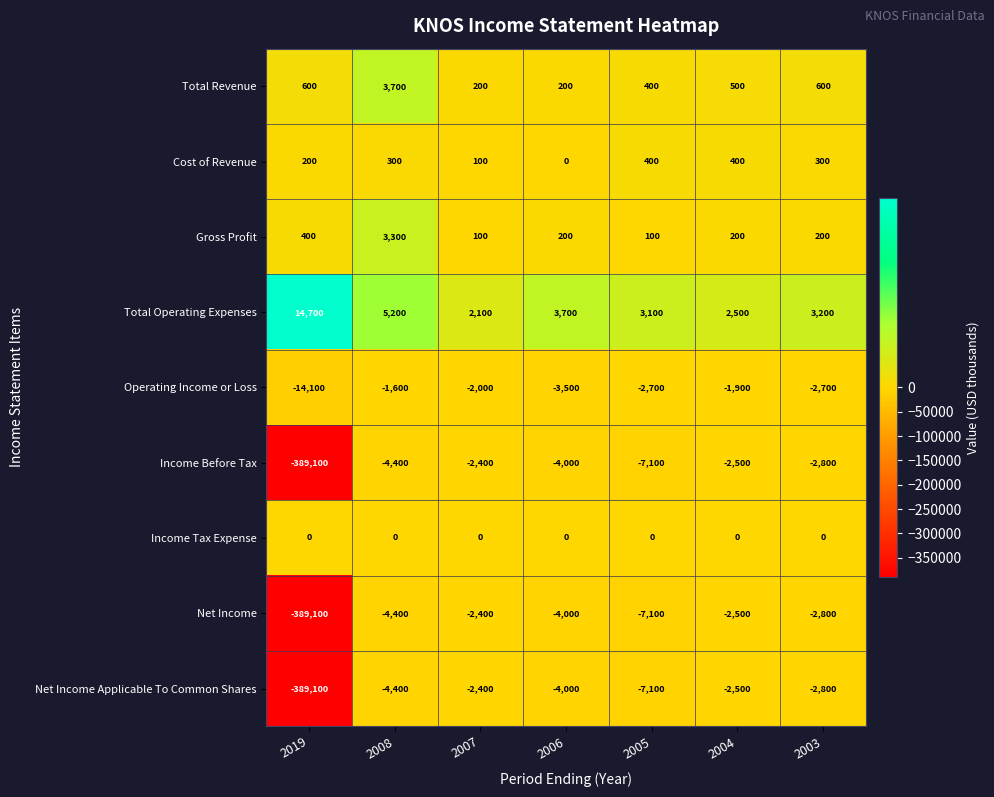

List the labels in order of Total Operating Expenses value, smallest first.

2007, 2004, 2005, 2003, 2006, 2008, 2019